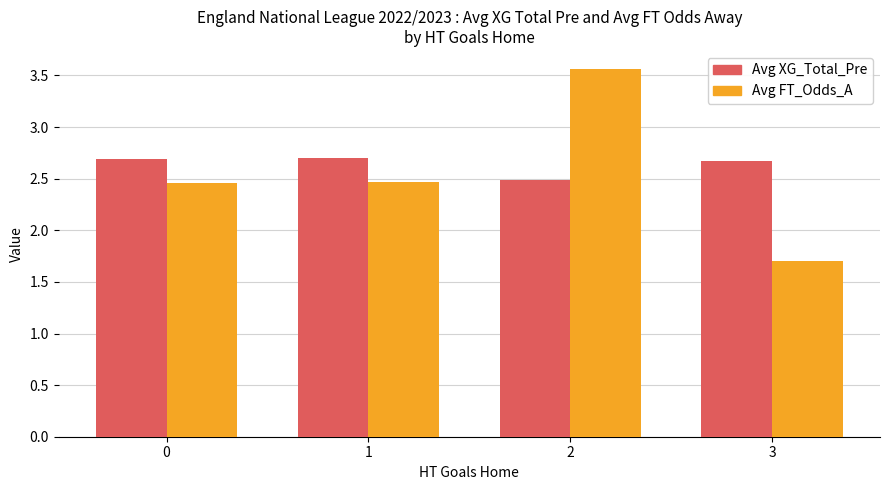

What is the spread (max minus min) of values at 2?

1.1